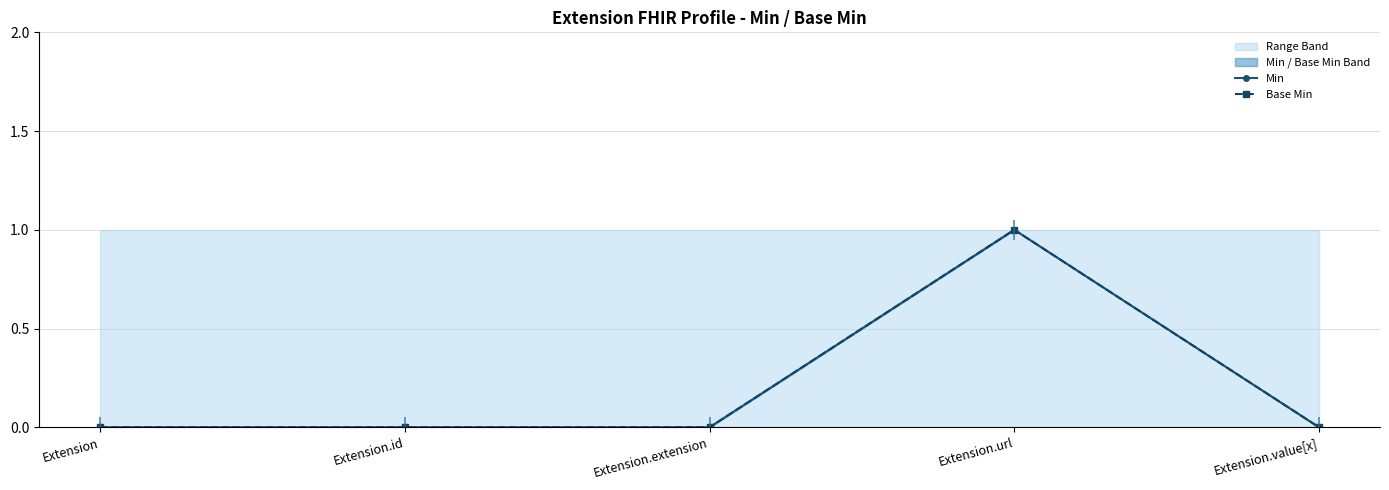

At which category is the sum across all series the highest?

Extension.url